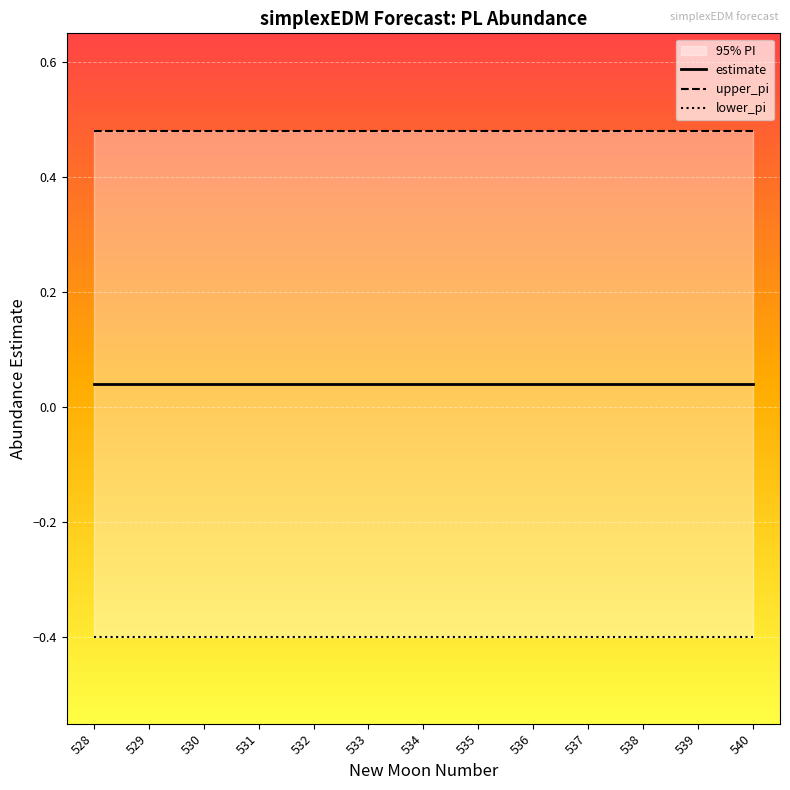

What is the average value of the lower_pi series?

-0.4